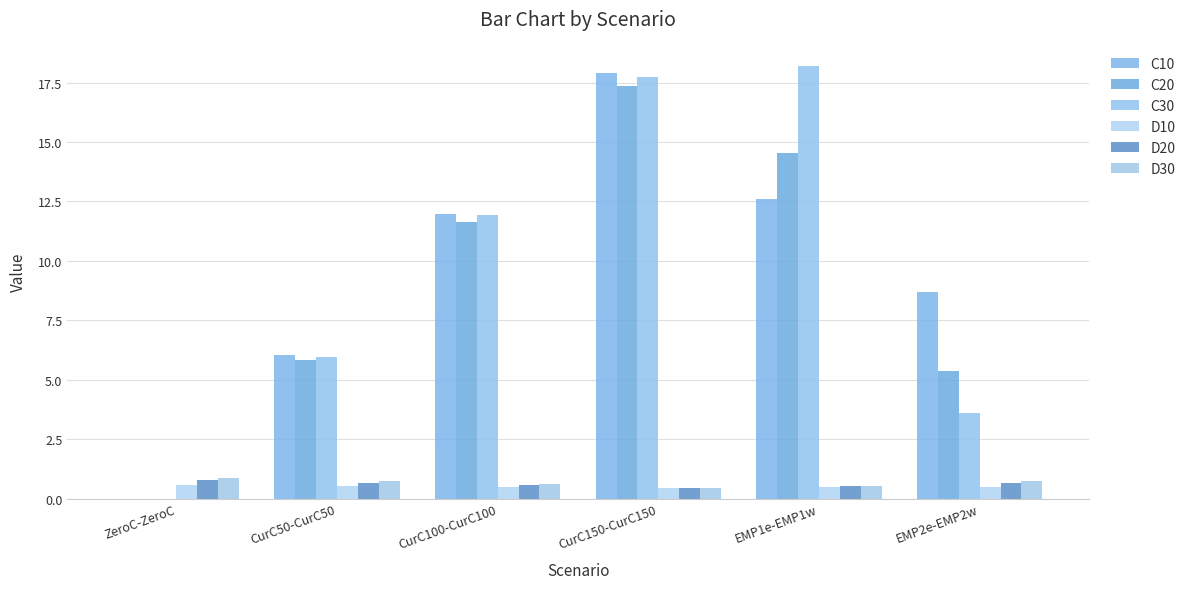

What is the greatest value displayed?

18.2